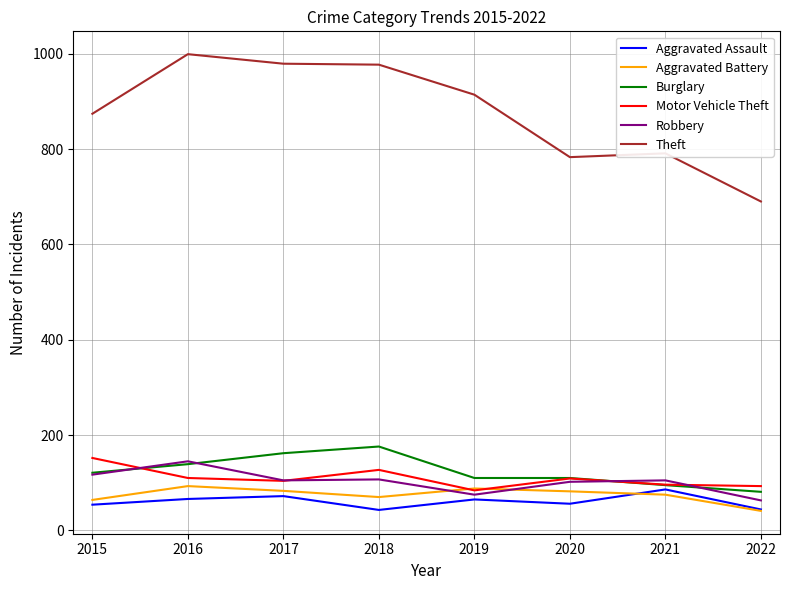

Which series has the largest total across all categories?

Theft